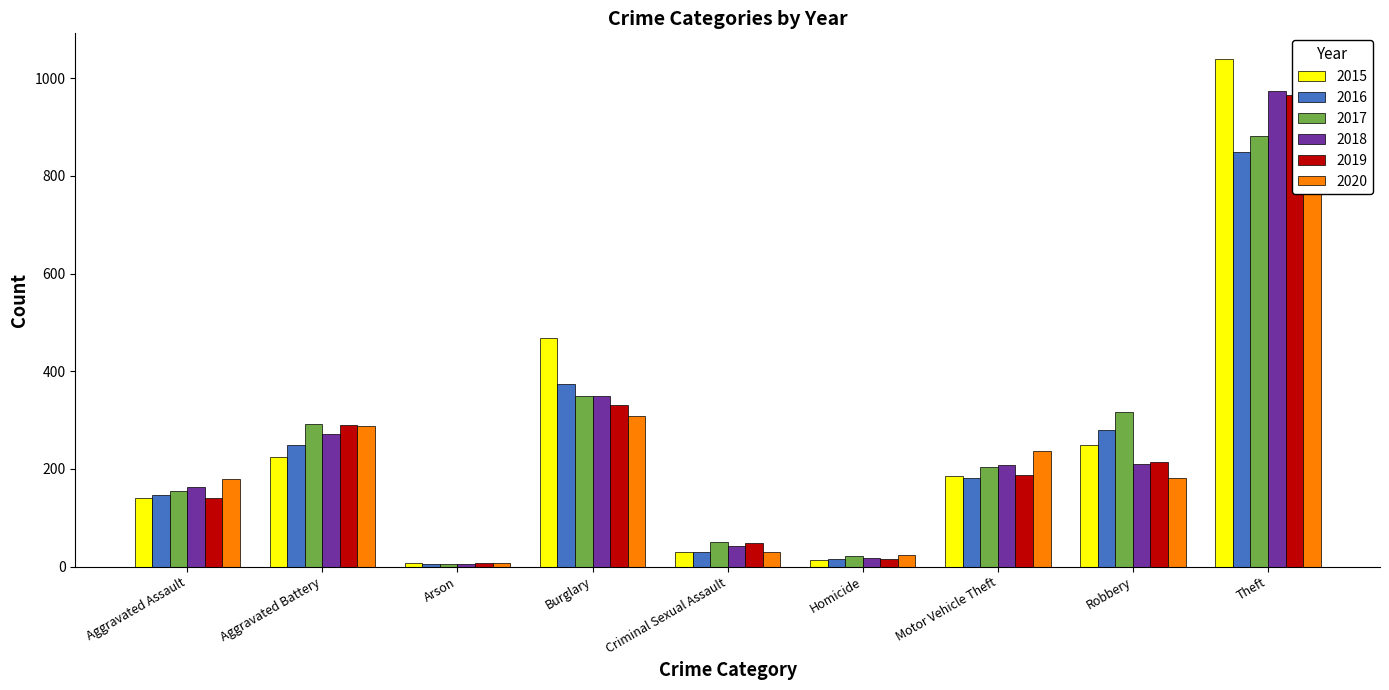

List the labels in order of 2020 value, largest first.

Theft, Burglary, Aggravated Battery, Motor Vehicle Theft, Robbery, Aggravated Assault, Criminal Sexual Assault, Homicide, Arson